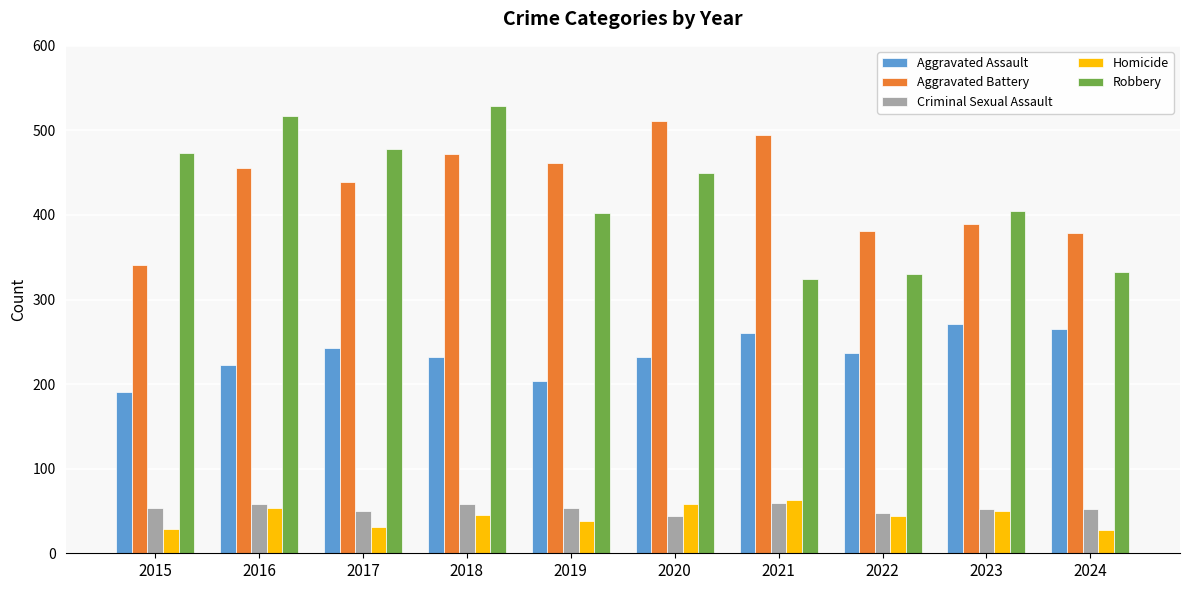

Are the bars horizontal?

No